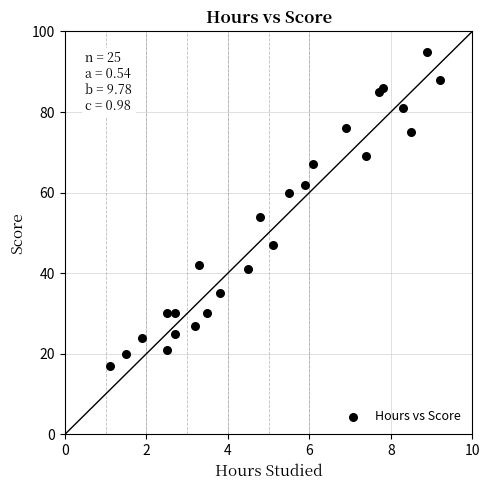

What is the range of Y values (max minus min)?

78